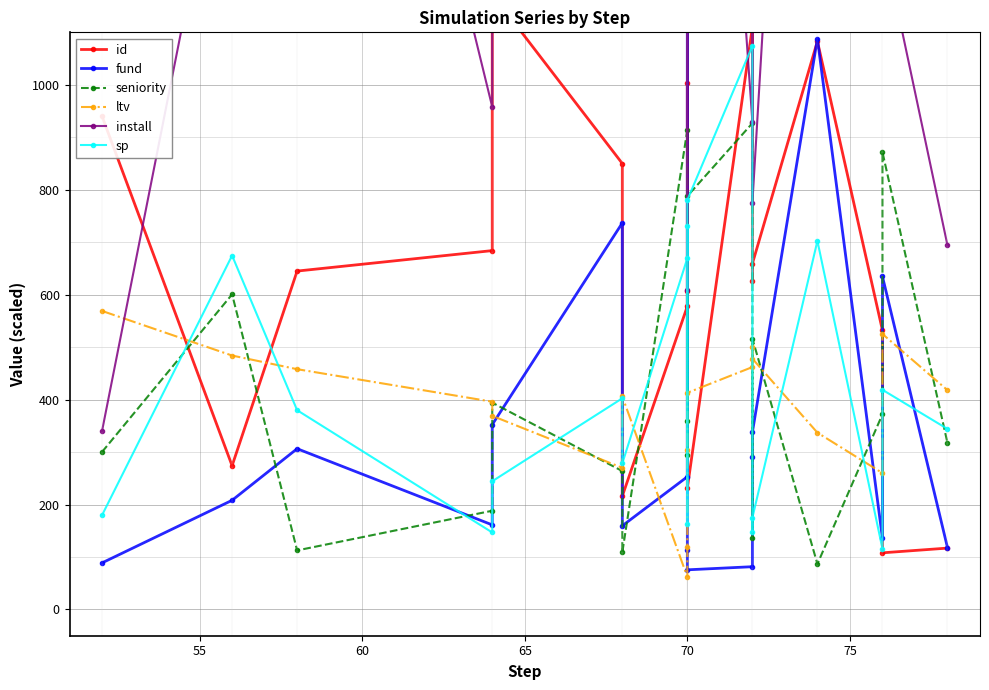

Which series has the largest total across all categories?

install